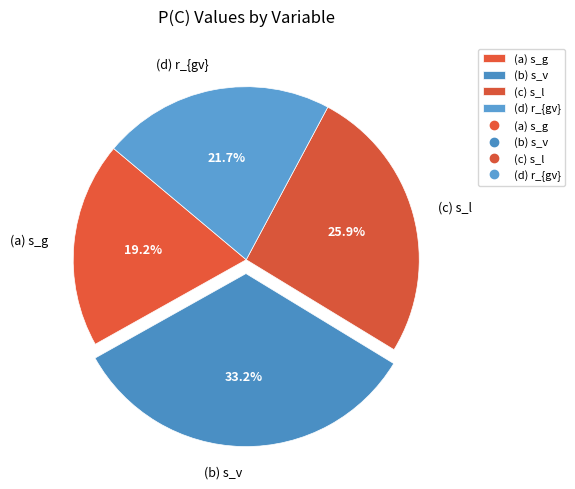

How many slices are in this pie chart?

4